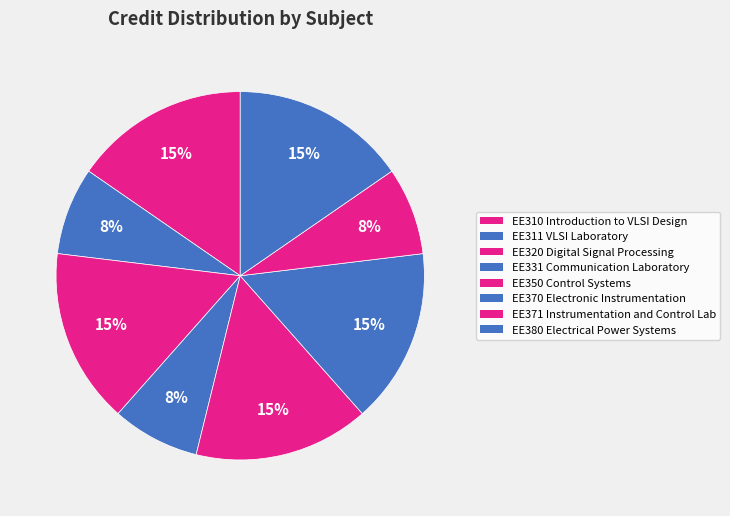

Does any single category account for the majority?

No